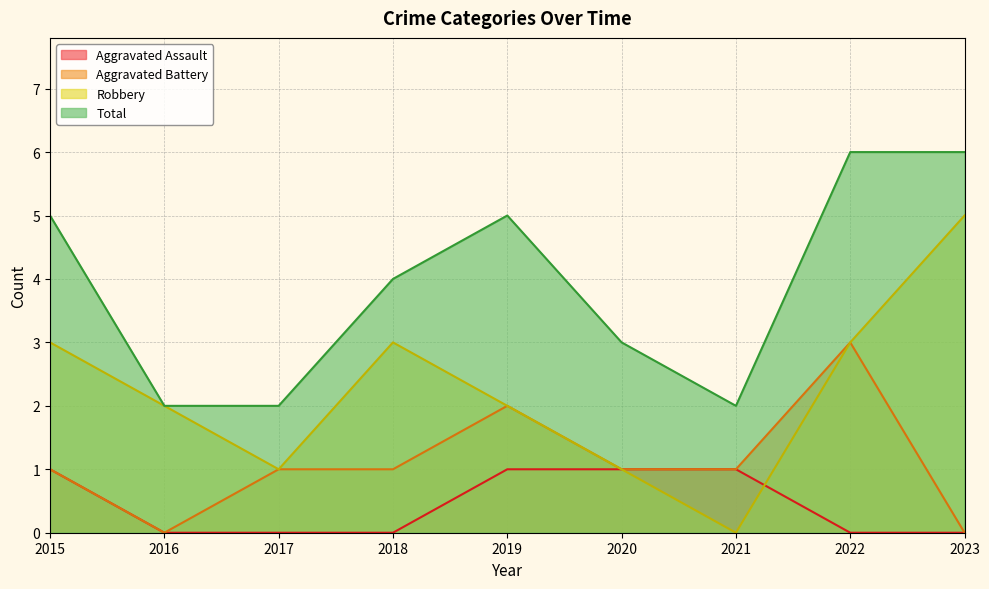

How many lines are shown in the chart?

4